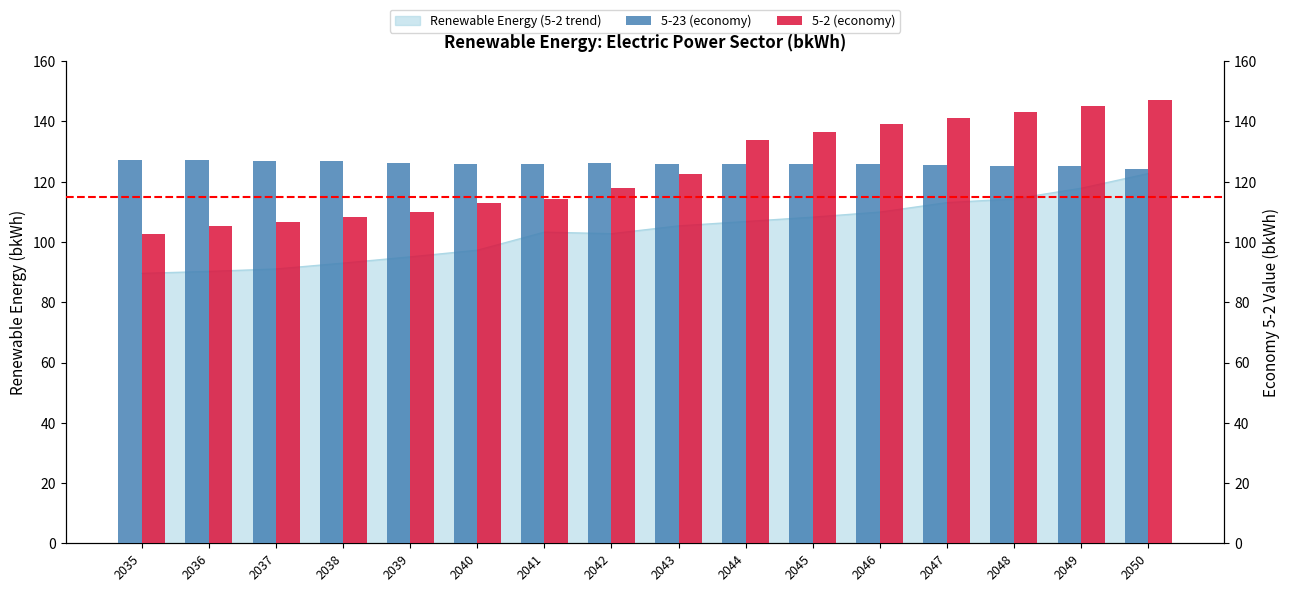

The value of 5-23 (economy) at 2045 is 222.2. True or false?

False